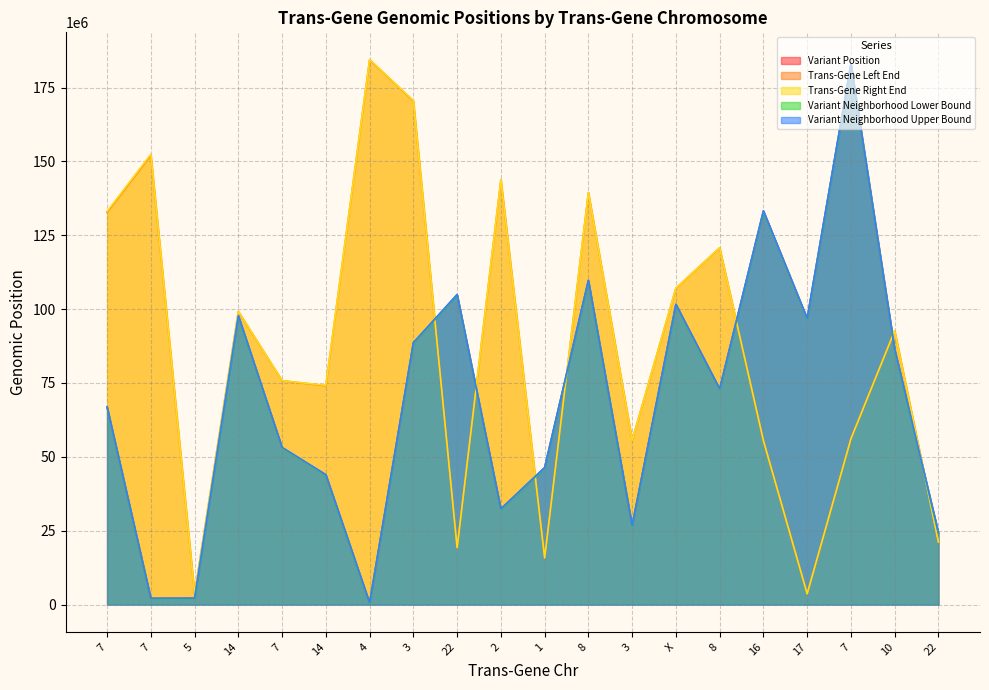

What value does the Trans-Gene Left End series have at 22?

21114607